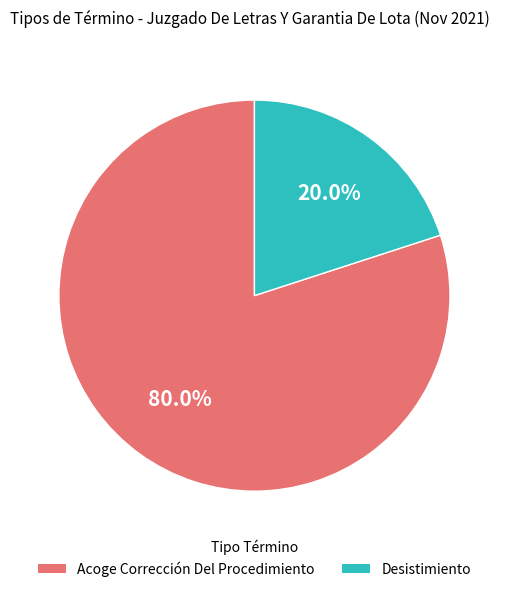

To the nearest percent, what is the difference between the Acoge Corrección Del Procedimiento and Desistimiento slice percentages?

60%